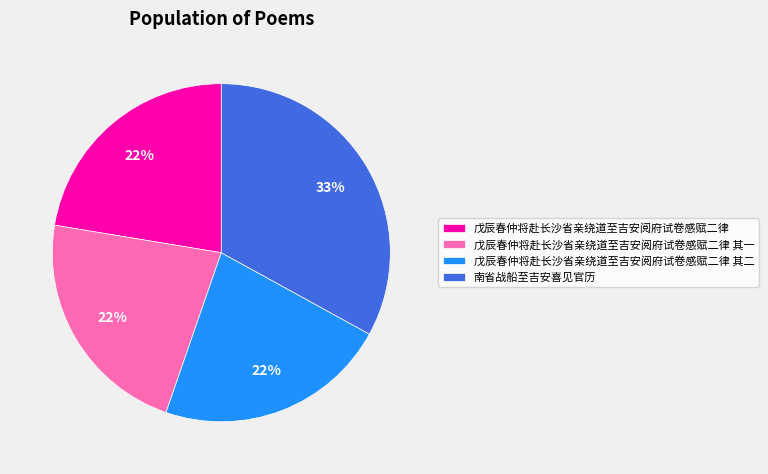

The 戊辰春仲将赴长沙省亲绕道至吉安阅府试卷感赋二律 其一 slice represents 22% of the pie. True or false?

True